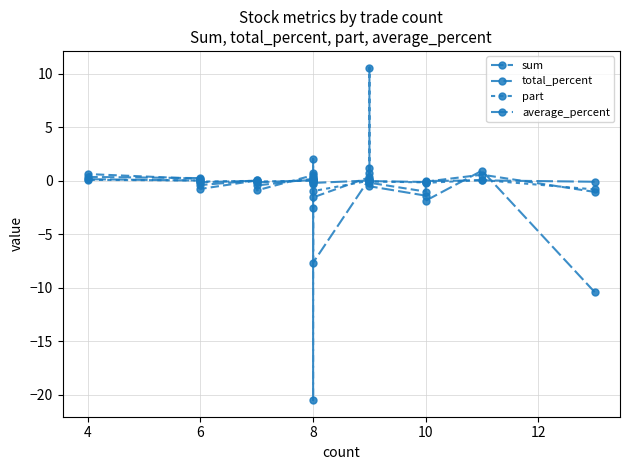

List the series in order of their peak value, highest first.

sum, part, total_percent, average_percent